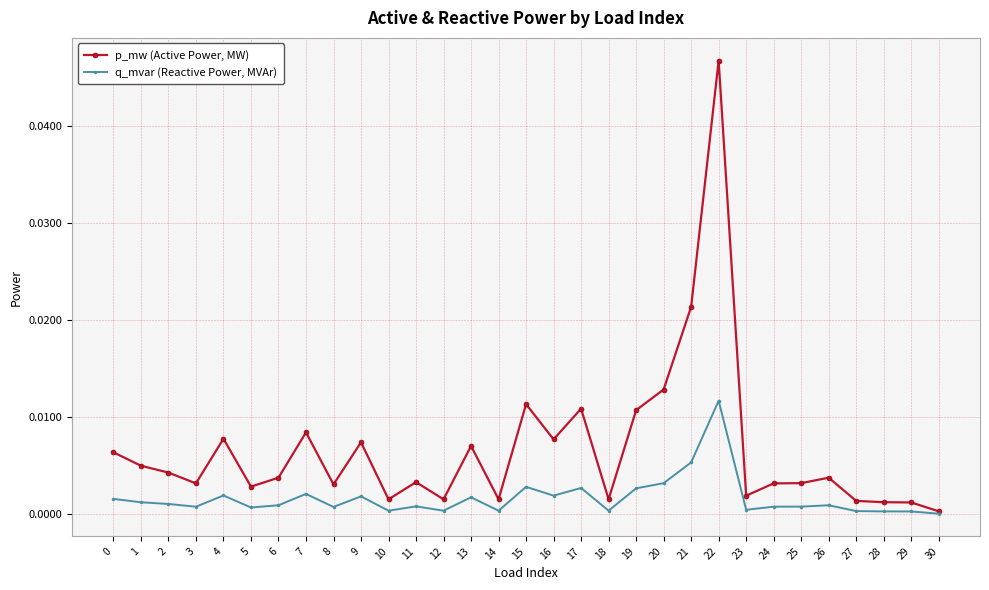

List the series in order of their overall mean, highest first.

p_mw (Active Power, MW), q_mvar (Reactive Power, MVAr)